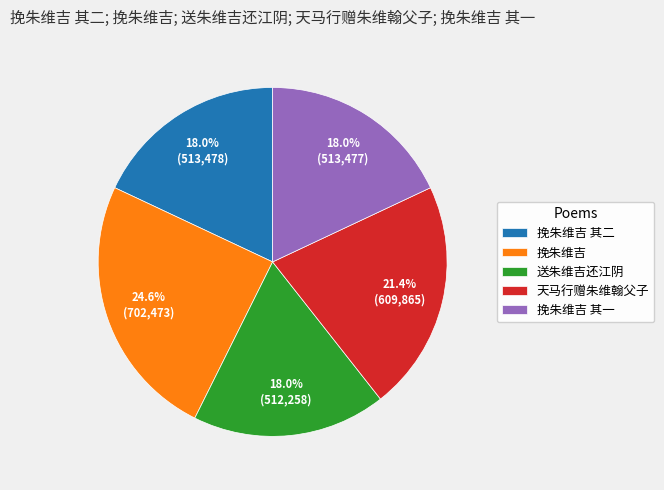

Is 送朱维吉还江阴 the majority of the pie?

No